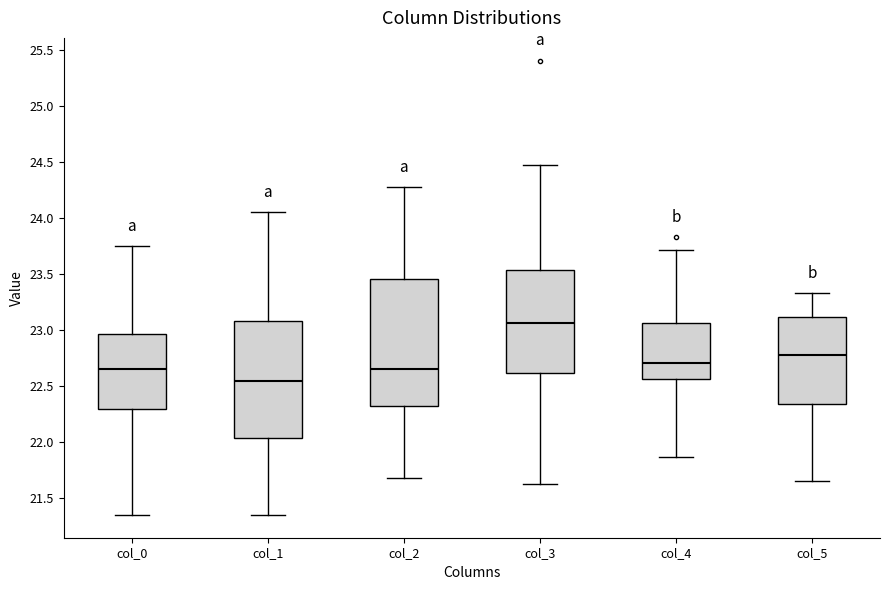

Which box's median line is the highest?

col_3